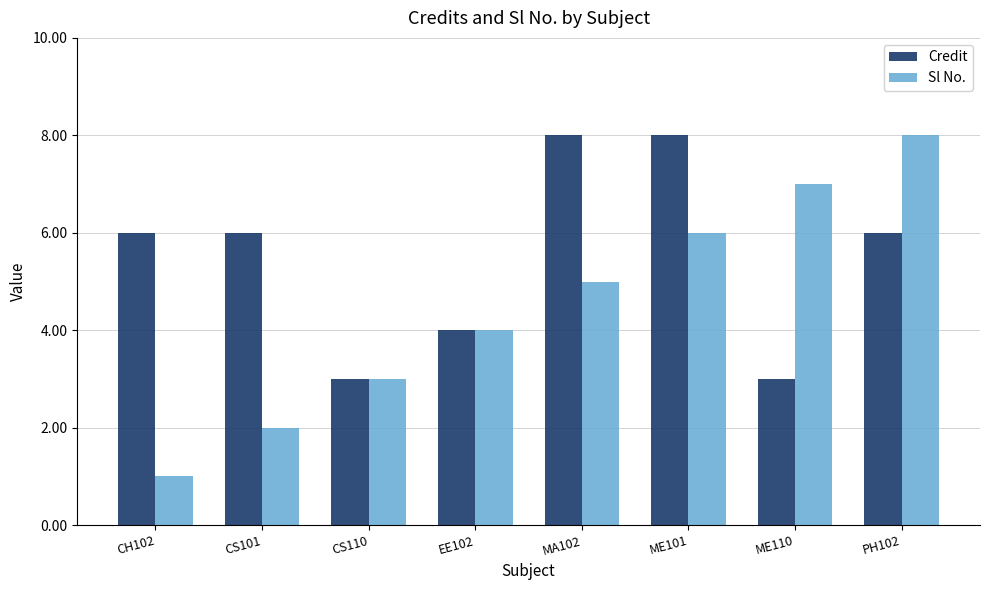

Which series has the largest total across all categories?

Credit